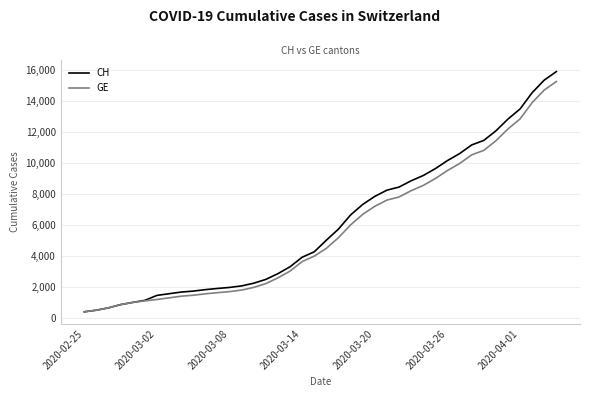

Which series has the largest range (max minus min)?

CH